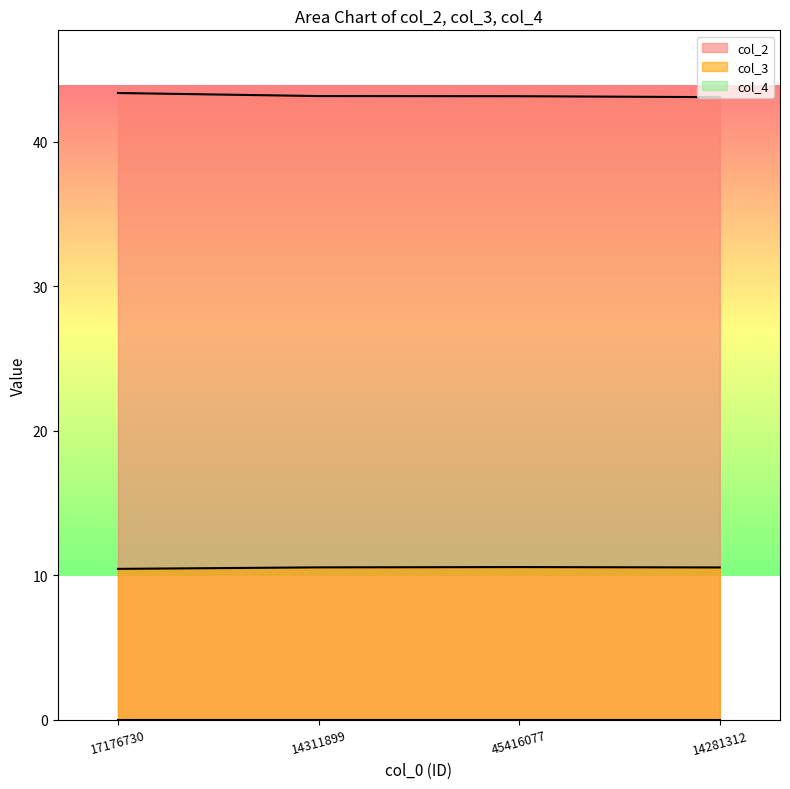

Is it true that col_3 equals 3.8 at 14311899?

False